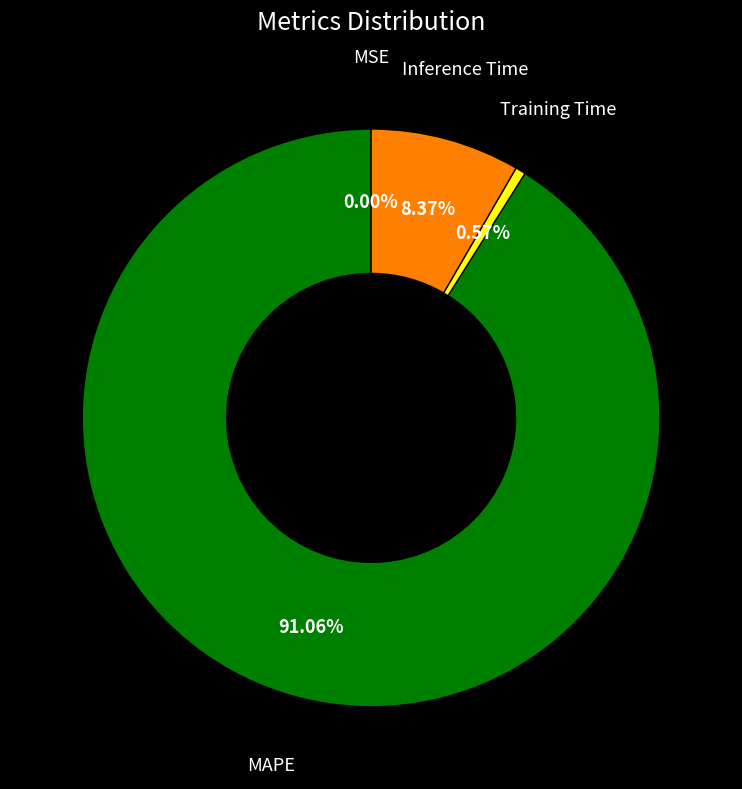

Does any single category account for the majority?

Yes